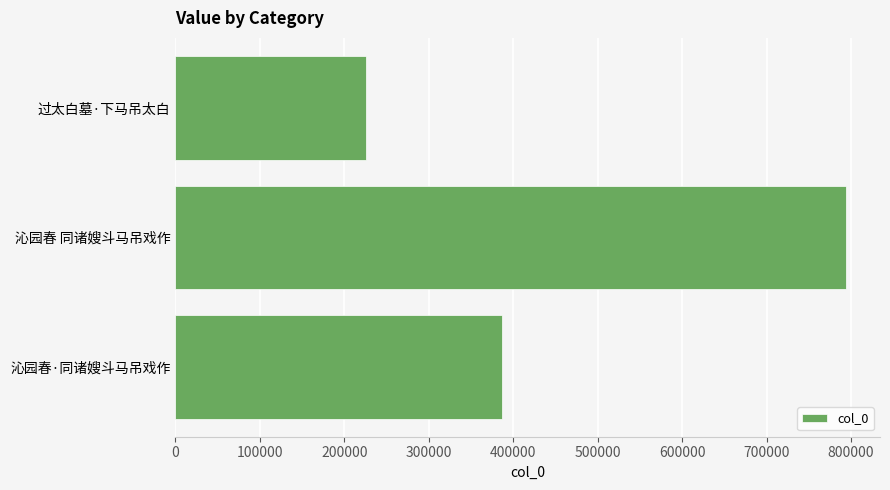

List the labels in order of value, largest first.

沁园春 同诸嫂斗马吊戏作, 沁园春·同诸嫂斗马吊戏作, 过太白墓·下马吊太白